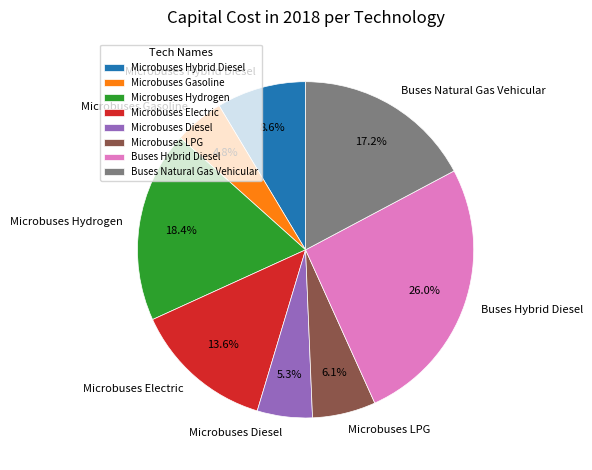

True or false: Microbuses Hybrid Diesel accounts for 9% of the total.

True